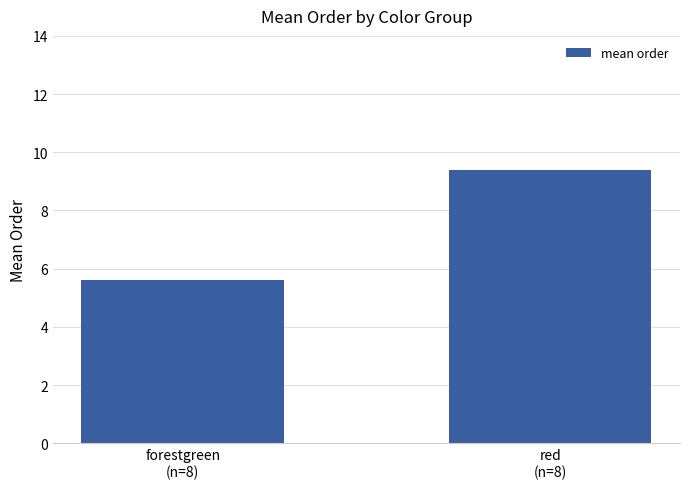

Where does the data first go above 9?

red
(n=8)